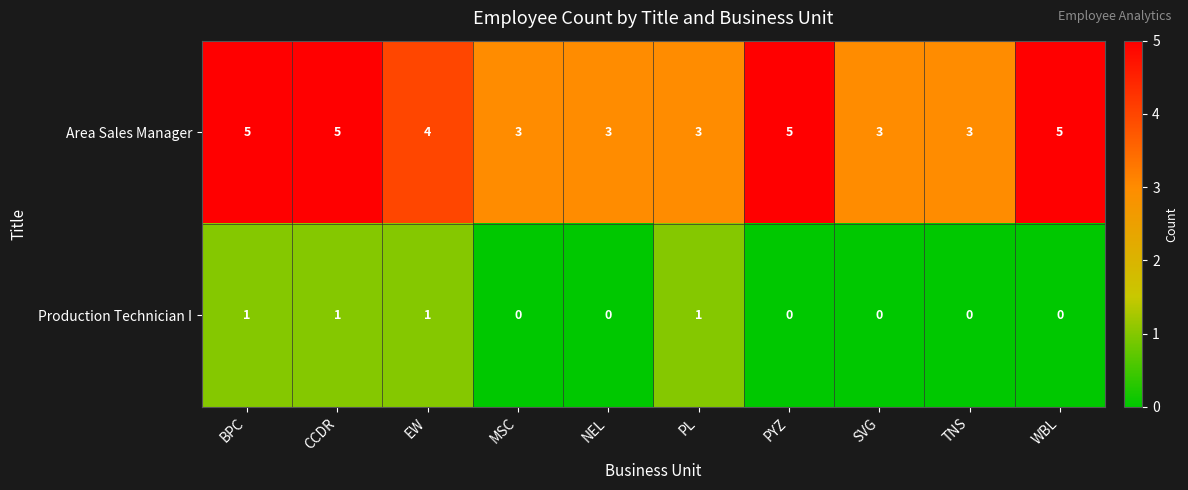

How many values in Production Technician I are above zero?

4